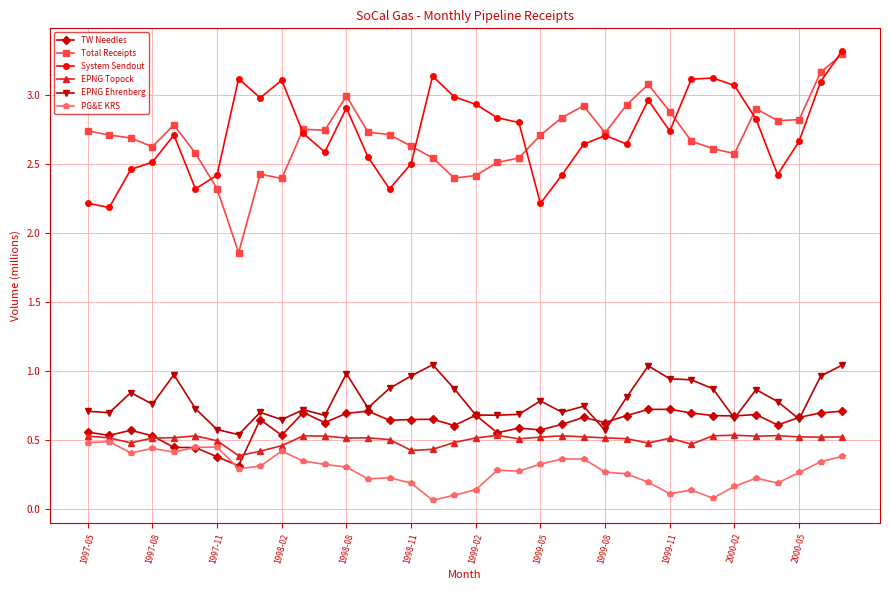

Which series has the widest spread of values?

Total Receipts